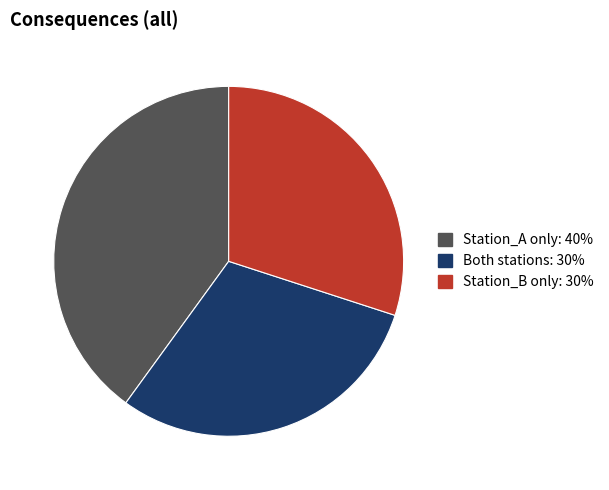

Is there any slice that represents more than half of the pie?

No